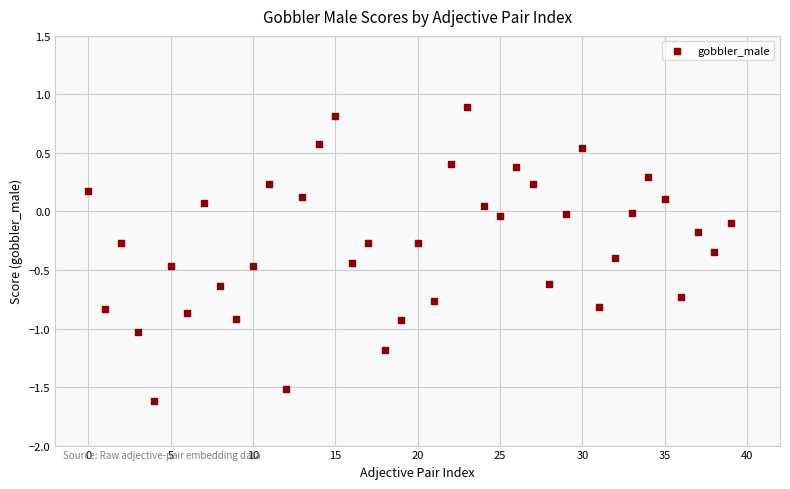

What is the range of Y values (max minus min)?

2.5